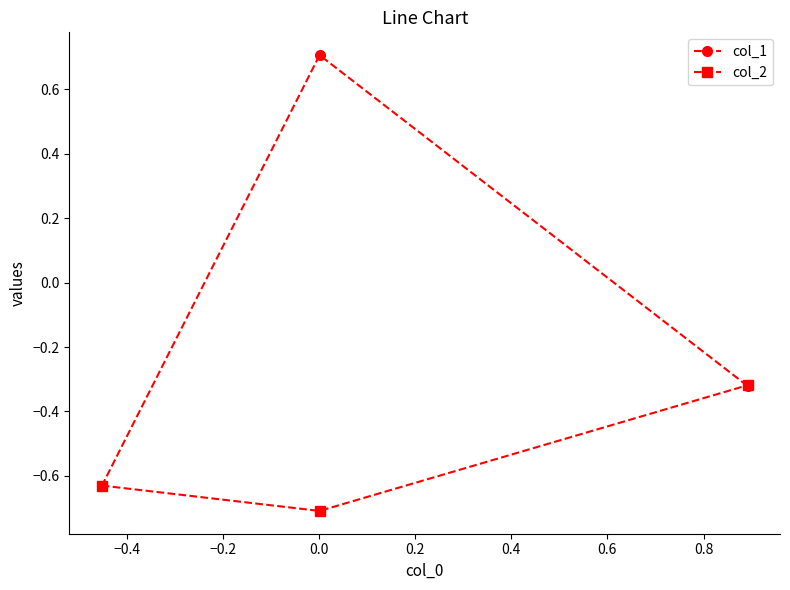

How many values in col_1 are above zero?

1